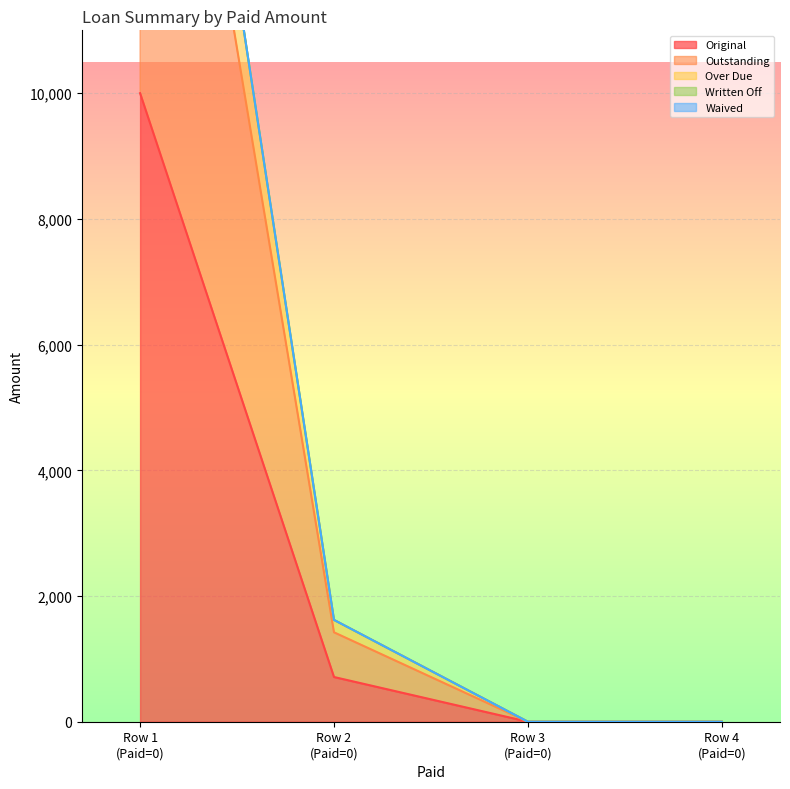

True or false: Original has more than 2 points higher than both neighbors.

False